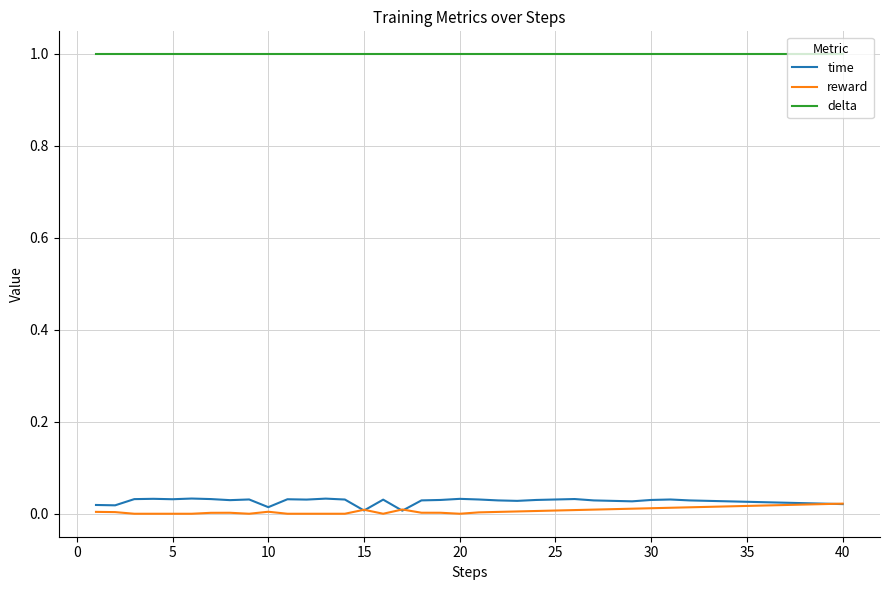

How many series are shown in this chart?

3